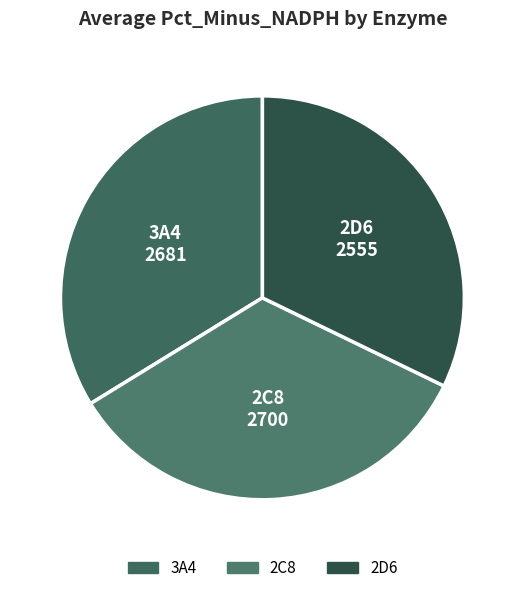

What is the ratio of the value at 2D6 to the value at 2C8?

0.9